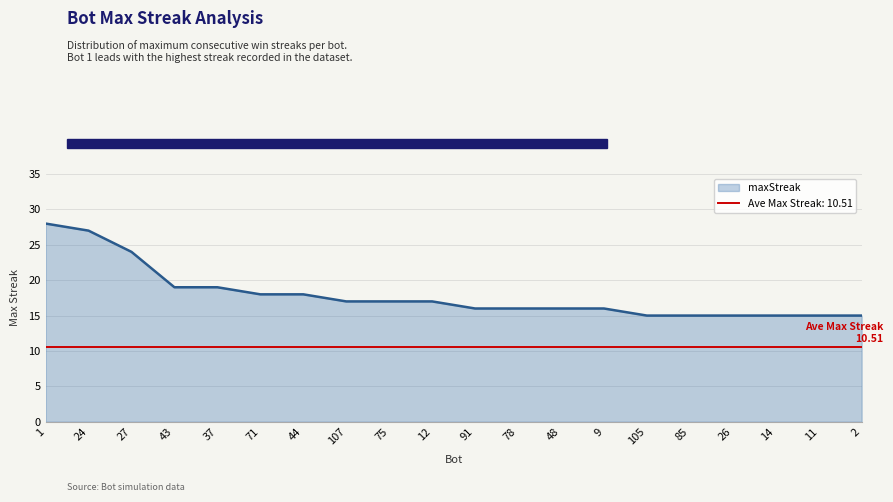

Does the chart have visible grid lines?

Yes